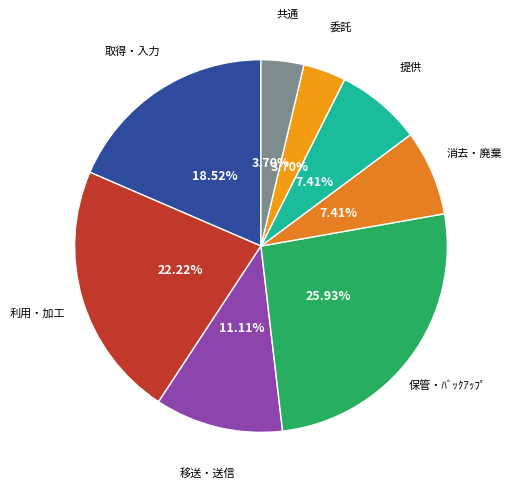

Count the number of slices in the pie.

8